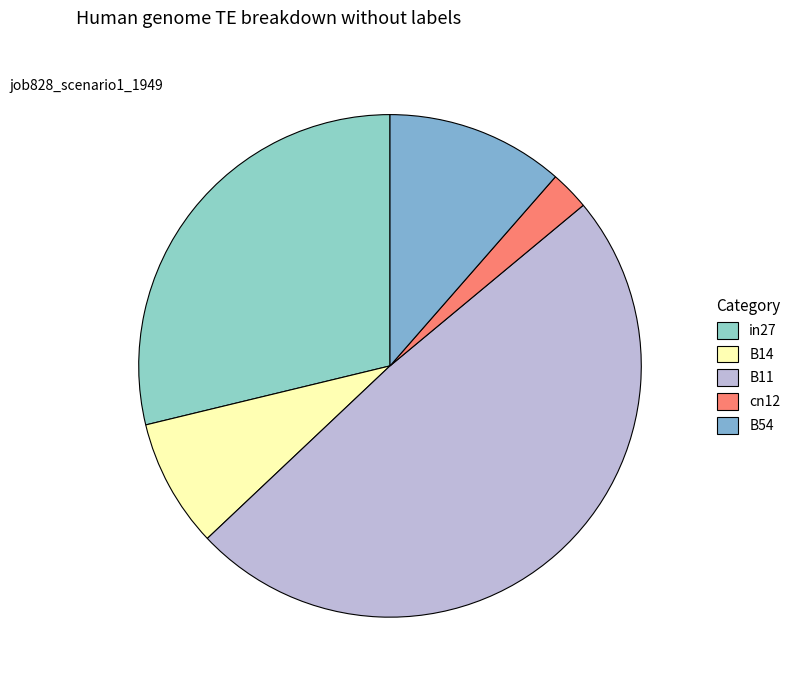

How many slices are in this pie chart?

5